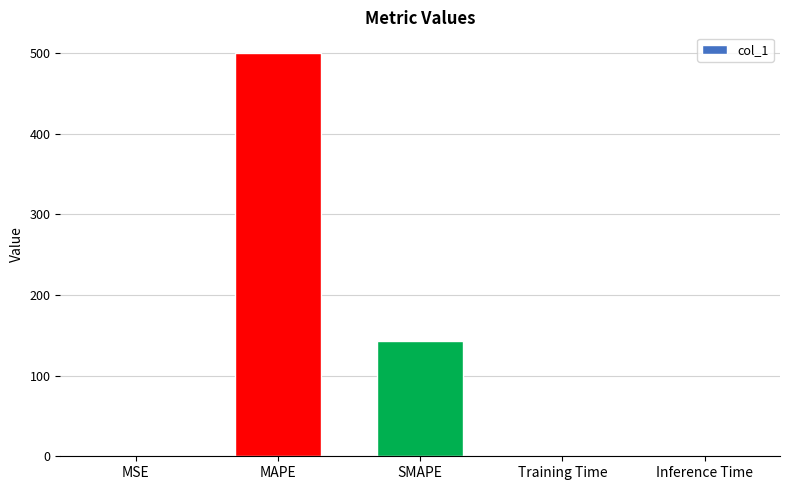

True or false: the data shows 95.7 at SMAPE.

False